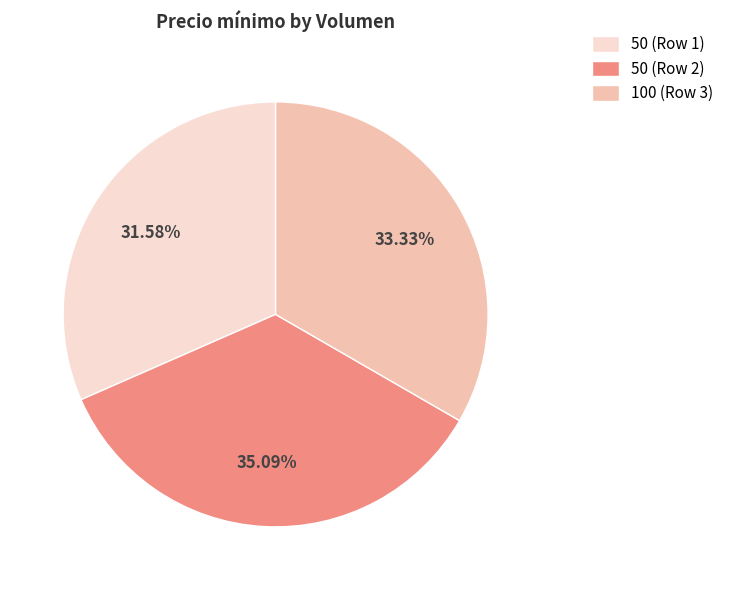

Which slice is the smallest?

50 (Row 1)